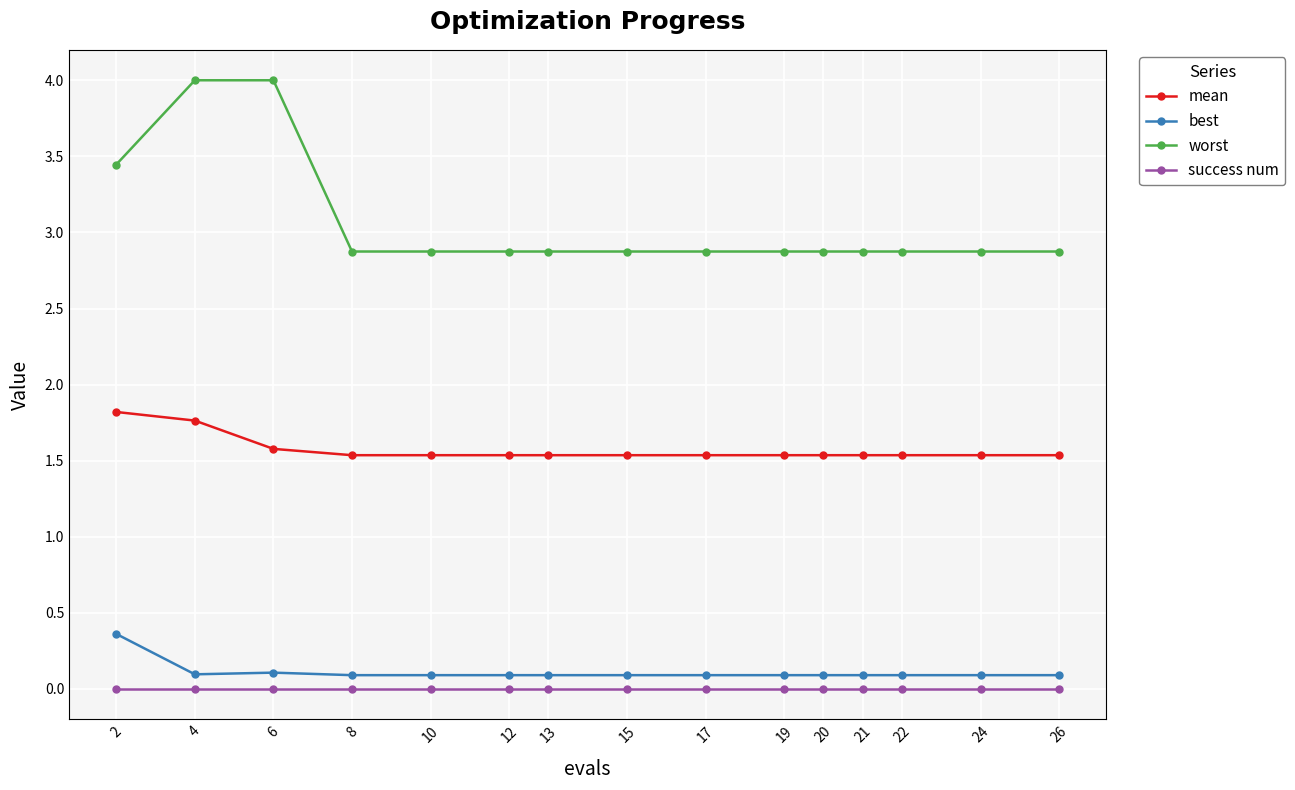

True or false: best and worst intersect in this chart.

False